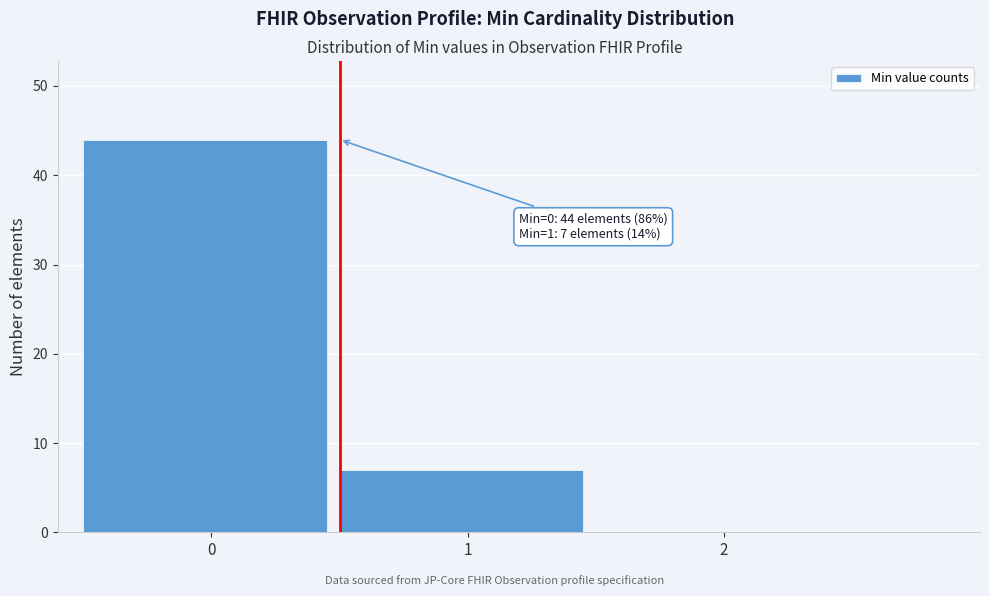

Which range on the x-axis has the tallest bar?

-0.5 to 0.5